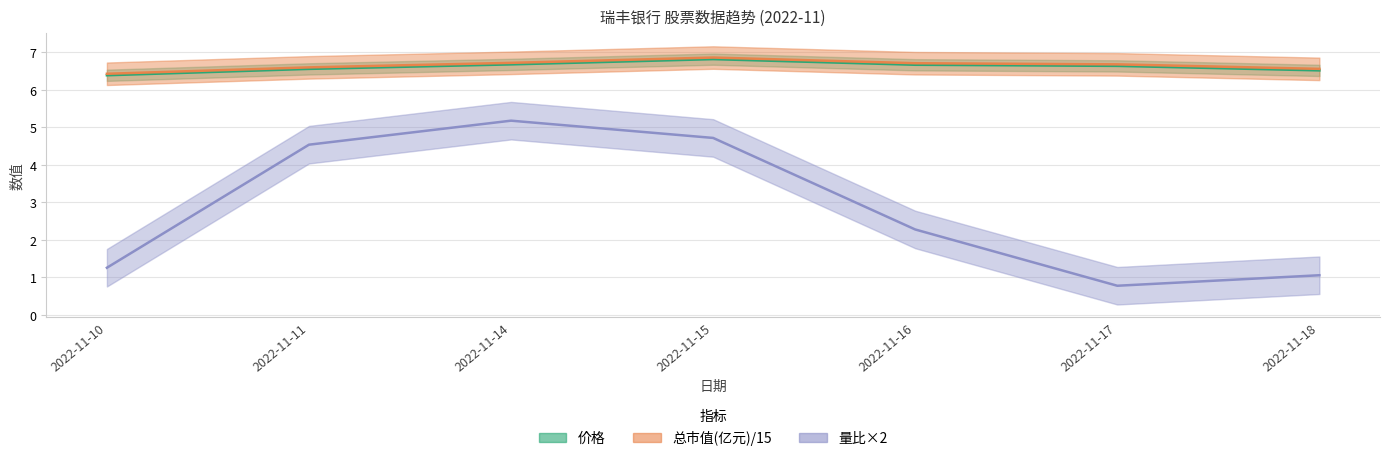

What is the difference between the maximum and minimum values in the 量比 series?

4.4